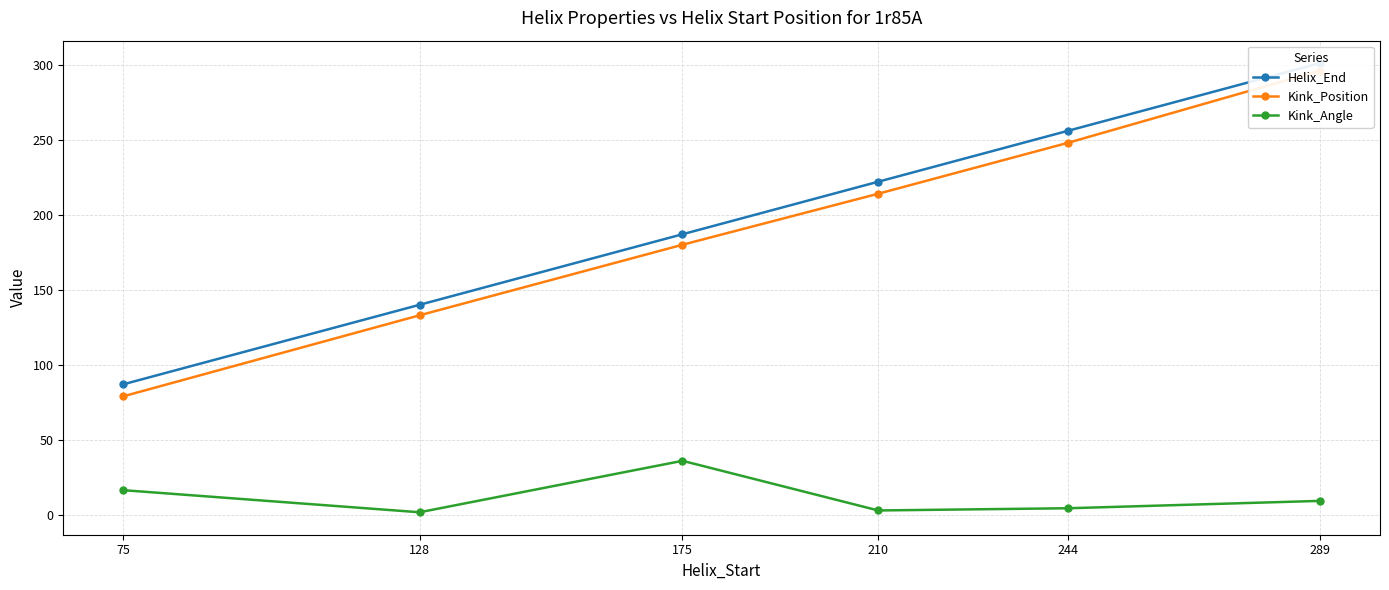

What is the difference between the highest and lowest values at 128?

138.2